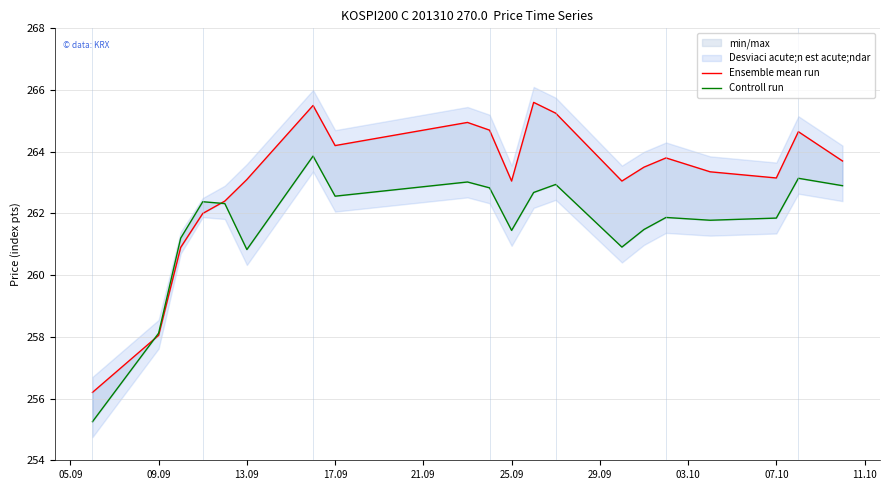

Reading left to right, transcribe all the data shown in this chart.

Ensemble mean run: 256.2	258.1	260.9	262.0	262.4	263.1	265.5	264.2	264.9	264.7	263.1	265.6	265.2	263.1	263.5	263.8	263.4	263.1	264.6	263.7
Controll run: 255.2	258.1	261.2	262.4	262.3	260.8	263.9	262.6	263.0	262.8	261.4	262.7	262.9	260.9	261.5	261.9	261.8	261.9	263.1	262.9